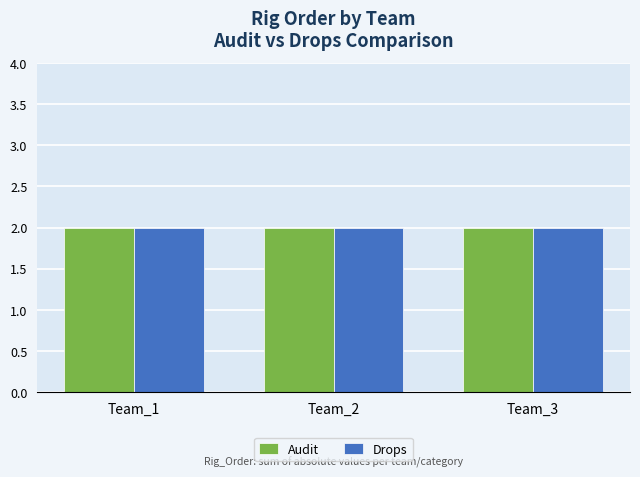

How many values in Audit are above zero?

3